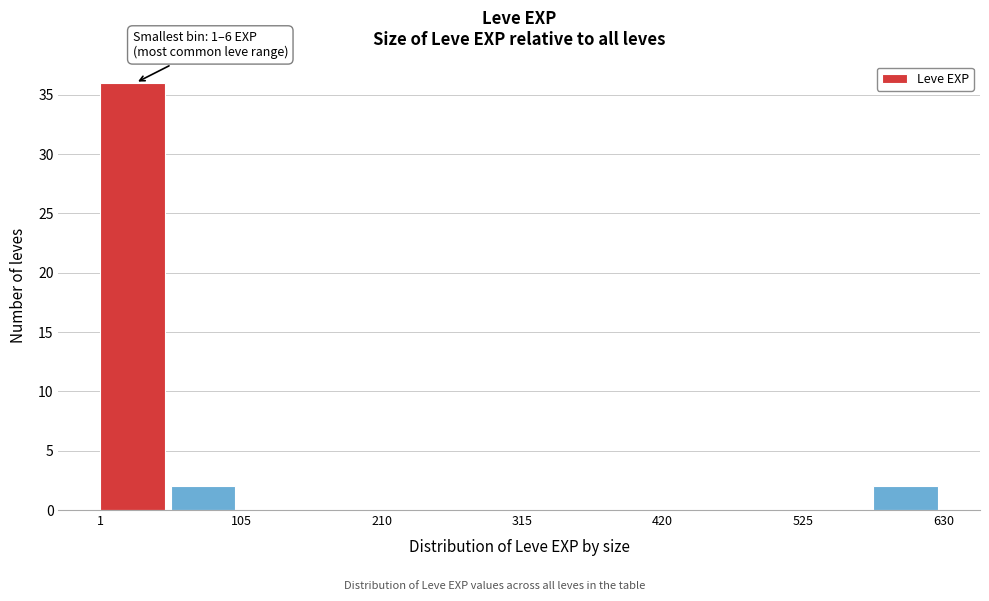

Read against the x-axis, roughly where is the centre of the tallest bar?

20